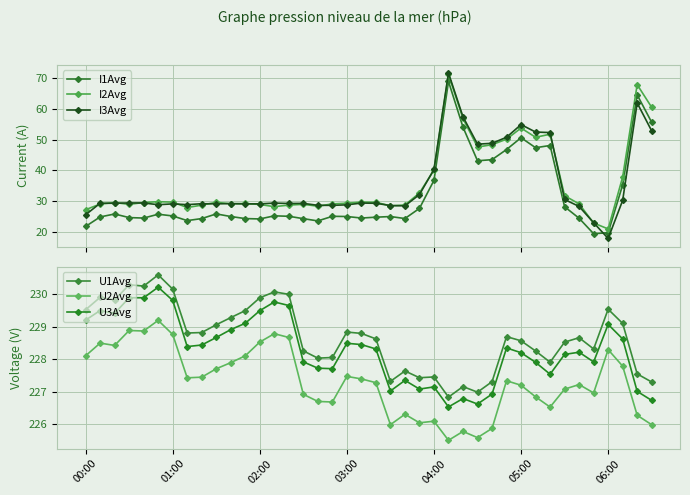

True or false: I3Avg has more than 1 interior local peaks.

True